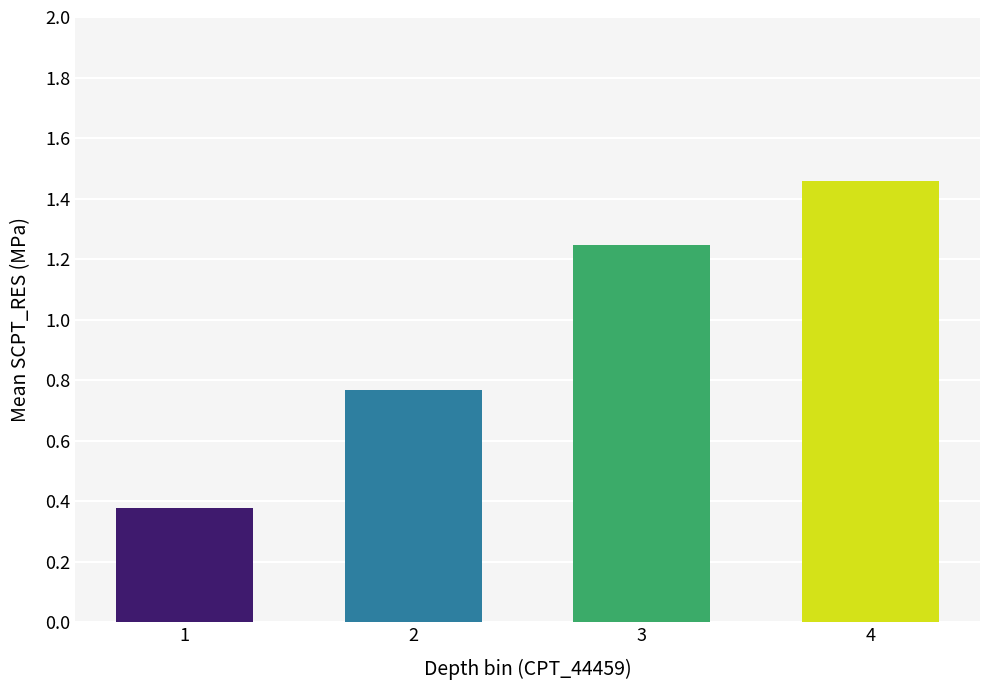

Is it true that the value at 0.34 is 0.9?

False